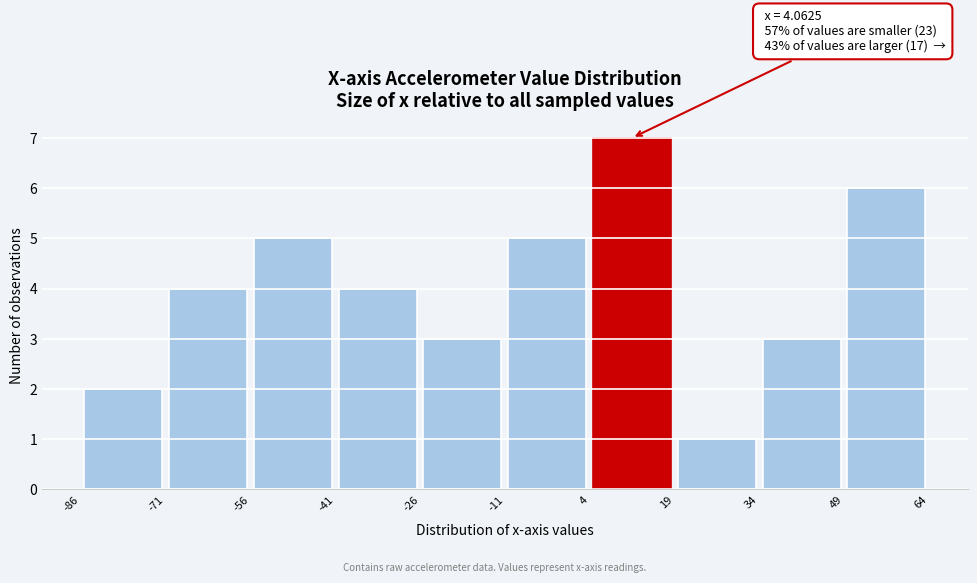

Over which range of the x-axis is the bar tallest?

4 to 19